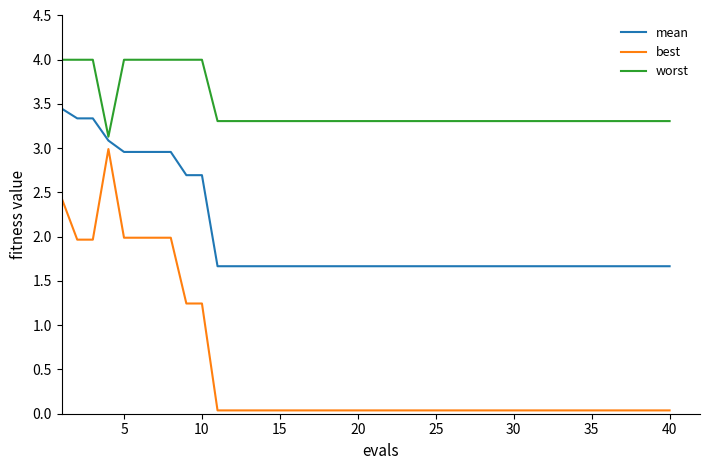

What is the average value of the worst series?

3.5